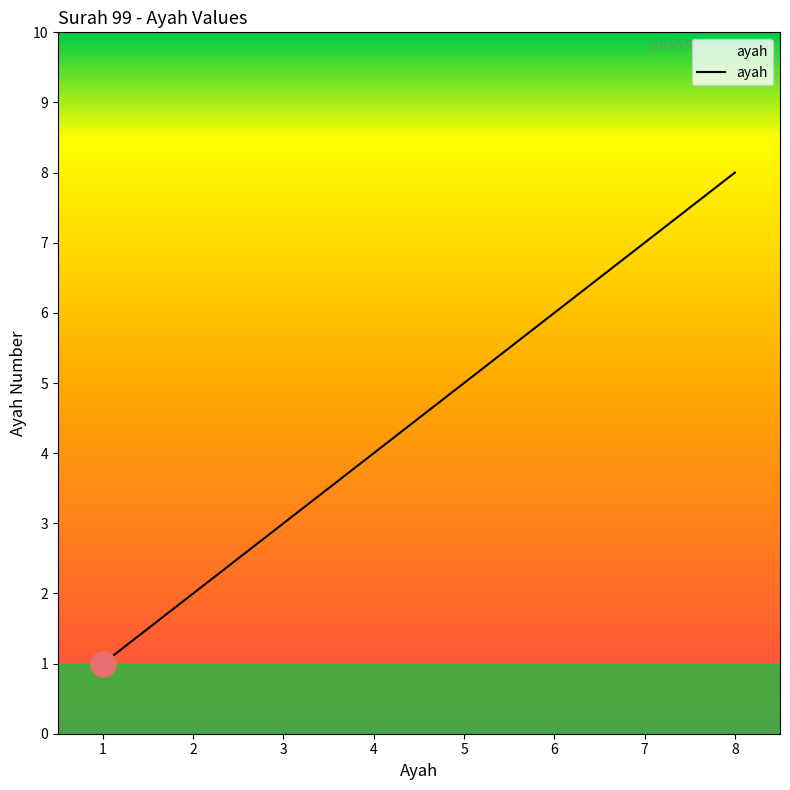

What is the sum of all values?

36